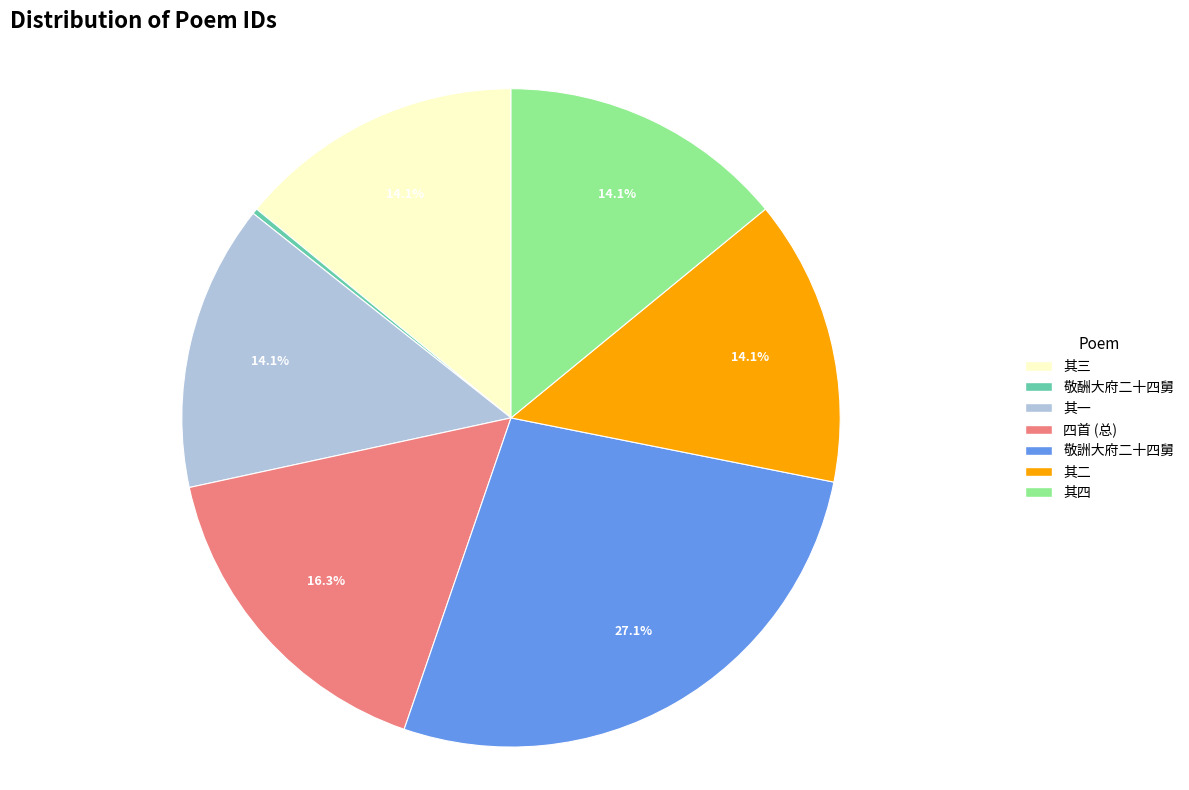

Which has a higher value, 四首 (总) or 其四?

四首 (总)